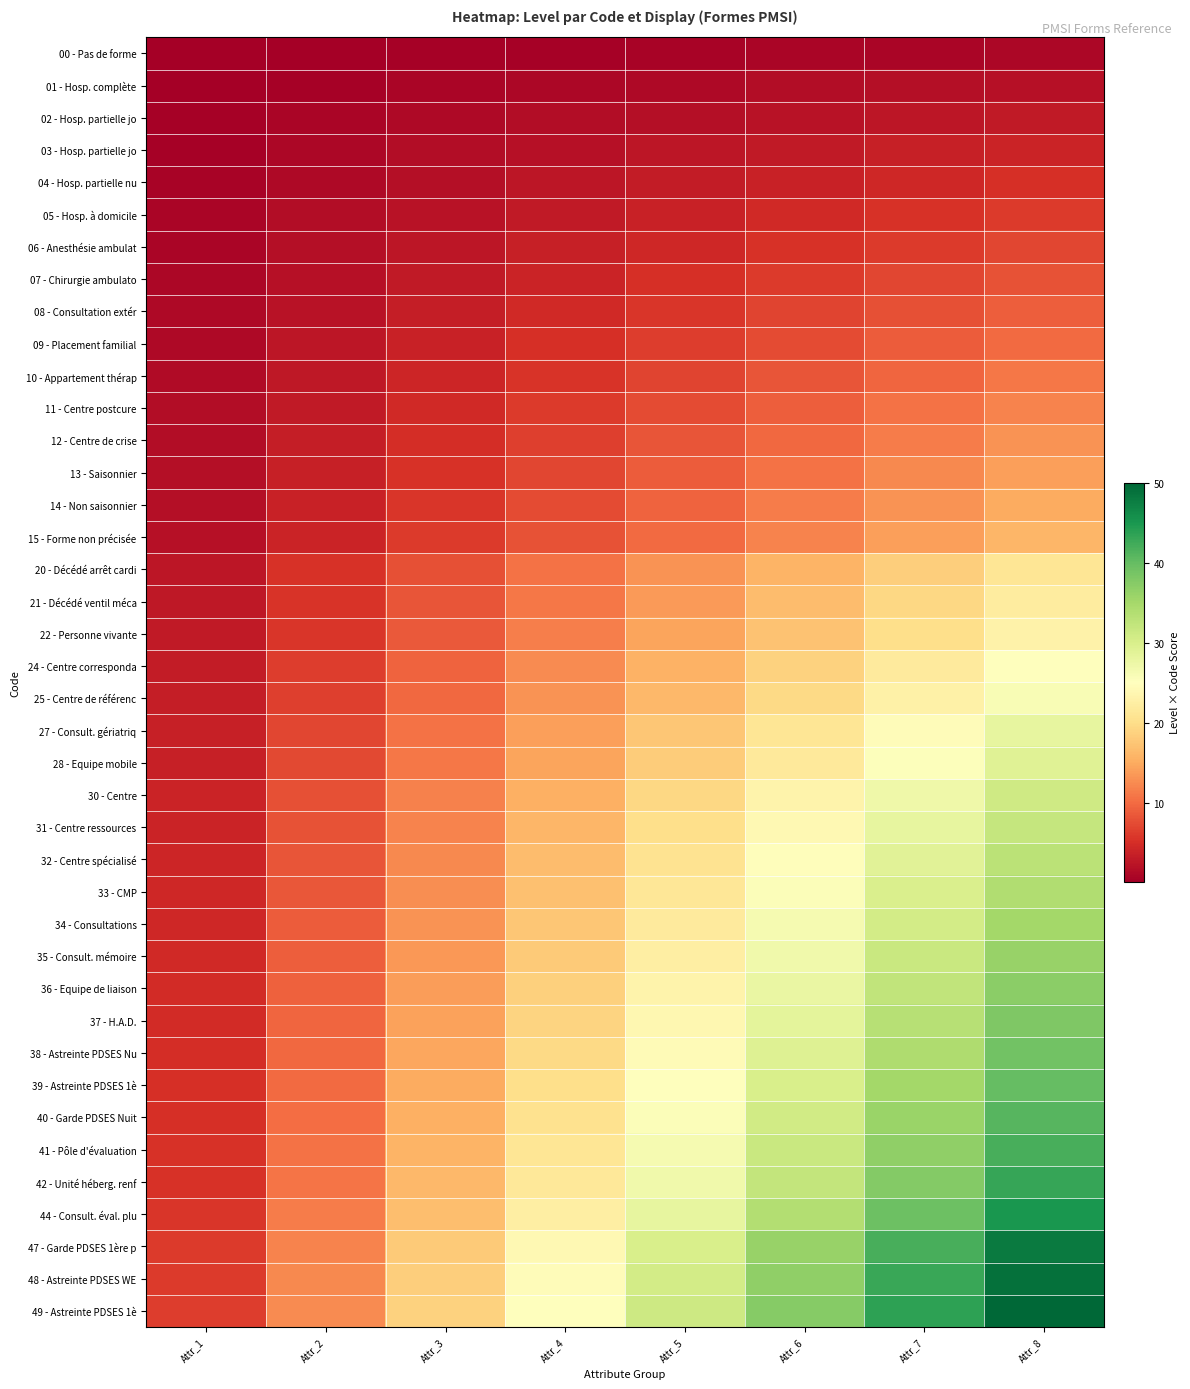

Reading left to right, what are all the values shown in this chart?

00 - Pas de forme: Attr_1=0.1	Attr_2=0.2	Attr_3=0.4	Attr_4=0.5	Attr_5=0.6	Attr_6=0.8	Attr_7=0.9	Attr_8=1.0
01 - Hosp. complète: Attr_1=0.2	Attr_2=0.5	Attr_3=0.8	Attr_4=1.0	Attr_5=1.2	Attr_6=1.5	Attr_7=1.8	Attr_8=2.0
02 - Hosp. partielle jo: Attr_1=0.4	Attr_2=0.8	Attr_3=1.1	Attr_4=1.5	Attr_5=1.9	Attr_6=2.2	Attr_7=2.6	Attr_8=3.0
03 - Hosp. partielle jo: Attr_1=0.5	Attr_2=1.0	Attr_3=1.5	Attr_4=2.0	Attr_5=2.5	Attr_6=3.0	Attr_7=3.5	Attr_8=4.0
04 - Hosp. partielle nu: Attr_1=0.6	Attr_2=1.2	Attr_3=1.9	Attr_4=2.5	Attr_5=3.1	Attr_6=3.8	Attr_7=4.4	Attr_8=5.0
05 - Hosp. à domicile: Attr_1=0.8	Attr_2=1.5	Attr_3=2.2	Attr_4=3.0	Attr_5=3.8	Attr_6=4.5	Attr_7=5.2	Attr_8=6.0
06 - Anesthésie ambulat: Attr_1=0.9	Attr_2=1.8	Attr_3=2.6	Attr_4=3.5	Attr_5=4.4	Attr_6=5.2	Attr_7=6.1	Attr_8=7.0
07 - Chirurgie ambulato: Attr_1=1.0	Attr_2=2.0	Attr_3=3.0	Attr_4=4.0	Attr_5=5.0	Attr_6=6.0	Attr_7=7.0	Attr_8=8.0
08 - Consultation extér: Attr_1=1.1	Attr_2=2.2	Attr_3=3.4	Attr_4=4.5	Attr_5=5.6	Attr_6=6.8	Attr_7=7.9	Attr_8=9.0
09 - Placement familial: Attr_1=1.2	Attr_2=2.5	Attr_3=3.8	Attr_4=5.0	Attr_5=6.2	Attr_6=7.5	Attr_7=8.8	Attr_8=10.0
10 - Appartement thérap: Attr_1=1.4	Attr_2=2.8	Attr_3=4.1	Attr_4=5.5	Attr_5=6.9	Attr_6=8.2	Attr_7=9.6	Attr_8=11.0
11 - Centre postcure: Attr_1=1.5	Attr_2=3.0	Attr_3=4.5	Attr_4=6.0	Attr_5=7.5	Attr_6=9.0	Attr_7=10.5	Attr_8=12.0
12 - Centre de crise: Attr_1=1.6	Attr_2=3.2	Attr_3=4.9	Attr_4=6.5	Attr_5=8.1	Attr_6=9.8	Attr_7=11.4	Attr_8=13.0
13 - Saisonnier: Attr_1=1.8	Attr_2=3.5	Attr_3=5.2	Attr_4=7.0	Attr_5=8.8	Attr_6=10.5	Attr_7=12.2	Attr_8=14.0
14 - Non saisonnier: Attr_1=1.9	Attr_2=3.8	Attr_3=5.6	Attr_4=7.5	Attr_5=9.4	Attr_6=11.2	Attr_7=13.1	Attr_8=15.0
15 - Forme non précisée: Attr_1=2.0	Attr_2=4.0	Attr_3=6.0	Attr_4=8.0	Attr_5=10.0	Attr_6=12.0	Attr_7=14.0	Attr_8=16.0
20 - Décédé arrêt cardi: Attr_1=2.6	Attr_2=5.2	Attr_3=7.9	Attr_4=10.5	Attr_5=13.1	Attr_6=15.8	Attr_7=18.4	Attr_8=21.0
21 - Décédé ventil méca: Attr_1=2.8	Attr_2=5.5	Attr_3=8.2	Attr_4=11.0	Attr_5=13.8	Attr_6=16.5	Attr_7=19.2	Attr_8=22.0
22 - Personne vivante: Attr_1=2.9	Attr_2=5.8	Attr_3=8.6	Attr_4=11.5	Attr_5=14.4	Attr_6=17.2	Attr_7=20.1	Attr_8=23.0
24 - Centre corresponda: Attr_1=3.1	Attr_2=6.2	Attr_3=9.4	Attr_4=12.5	Attr_5=15.6	Attr_6=18.8	Attr_7=21.9	Attr_8=25.0
25 - Centre de référenc: Attr_1=3.2	Attr_2=6.5	Attr_3=9.8	Attr_4=13.0	Attr_5=16.2	Attr_6=19.5	Attr_7=22.8	Attr_8=26.0
27 - Consult. gériatriq: Attr_1=3.5	Attr_2=7.0	Attr_3=10.5	Attr_4=14.0	Attr_5=17.5	Attr_6=21.0	Attr_7=24.5	Attr_8=28.0
28 - Equipe mobile: Attr_1=3.6	Attr_2=7.2	Attr_3=10.9	Attr_4=14.5	Attr_5=18.1	Attr_6=21.8	Attr_7=25.4	Attr_8=29.0
30 - Centre: Attr_1=3.9	Attr_2=7.8	Attr_3=11.6	Attr_4=15.5	Attr_5=19.4	Attr_6=23.2	Attr_7=27.1	Attr_8=31.0
31 - Centre ressources: Attr_1=4.0	Attr_2=8.0	Attr_3=12.0	Attr_4=16.0	Attr_5=20.0	Attr_6=24.0	Attr_7=28.0	Attr_8=32.0
32 - Centre spécialisé: Attr_1=4.1	Attr_2=8.2	Attr_3=12.4	Attr_4=16.5	Attr_5=20.6	Attr_6=24.8	Attr_7=28.9	Attr_8=33.0
33 - CMP: Attr_1=4.2	Attr_2=8.5	Attr_3=12.8	Attr_4=17.0	Attr_5=21.2	Attr_6=25.5	Attr_7=29.8	Attr_8=34.0
34 - Consultations: Attr_1=4.4	Attr_2=8.8	Attr_3=13.1	Attr_4=17.5	Attr_5=21.9	Attr_6=26.2	Attr_7=30.6	Attr_8=35.0
35 - Consult. mémoire: Attr_1=4.5	Attr_2=9.0	Attr_3=13.5	Attr_4=18.0	Attr_5=22.5	Attr_6=27.0	Attr_7=31.5	Attr_8=36.0
36 - Equipe de liaison: Attr_1=4.6	Attr_2=9.2	Attr_3=13.9	Attr_4=18.5	Attr_5=23.1	Attr_6=27.8	Attr_7=32.4	Attr_8=37.0
37 - H.A.D.: Attr_1=4.8	Attr_2=9.5	Attr_3=14.2	Attr_4=19.0	Attr_5=23.8	Attr_6=28.5	Attr_7=33.2	Attr_8=38.0
38 - Astreinte PDSES Nu: Attr_1=4.9	Attr_2=9.8	Attr_3=14.6	Attr_4=19.5	Attr_5=24.4	Attr_6=29.2	Attr_7=34.1	Attr_8=39.0
39 - Astreinte PDSES 1è: Attr_1=5.0	Attr_2=10.0	Attr_3=15.0	Attr_4=20.0	Attr_5=25.0	Attr_6=30.0	Attr_7=35.0	Attr_8=40.0
40 - Garde PDSES Nuit: Attr_1=5.1	Attr_2=10.2	Attr_3=15.4	Attr_4=20.5	Attr_5=25.6	Attr_6=30.8	Attr_7=35.9	Attr_8=41.0
41 - Pôle d'évaluation: Attr_1=5.2	Attr_2=10.5	Attr_3=15.8	Attr_4=21.0	Attr_5=26.2	Attr_6=31.5	Attr_7=36.8	Attr_8=42.0
42 - Unité héberg. renf: Attr_1=5.4	Attr_2=10.8	Attr_3=16.1	Attr_4=21.5	Attr_5=26.9	Attr_6=32.2	Attr_7=37.6	Attr_8=43.0
44 - Consult. éval. plu: Attr_1=5.6	Attr_2=11.2	Attr_3=16.9	Attr_4=22.5	Attr_5=28.1	Attr_6=33.8	Attr_7=39.4	Attr_8=45.0
47 - Garde PDSES 1ère p: Attr_1=6.0	Attr_2=12.0	Attr_3=18.0	Attr_4=24.0	Attr_5=30.0	Attr_6=36.0	Attr_7=42.0	Attr_8=48.0
48 - Astreinte PDSES WE: Attr_1=6.1	Attr_2=12.2	Attr_3=18.4	Attr_4=24.5	Attr_5=30.6	Attr_6=36.8	Attr_7=42.9	Attr_8=49.0
49 - Astreinte PDSES 1è: Attr_1=6.2	Attr_2=12.5	Attr_3=18.8	Attr_4=25.0	Attr_5=31.2	Attr_6=37.5	Attr_7=43.8	Attr_8=50.0